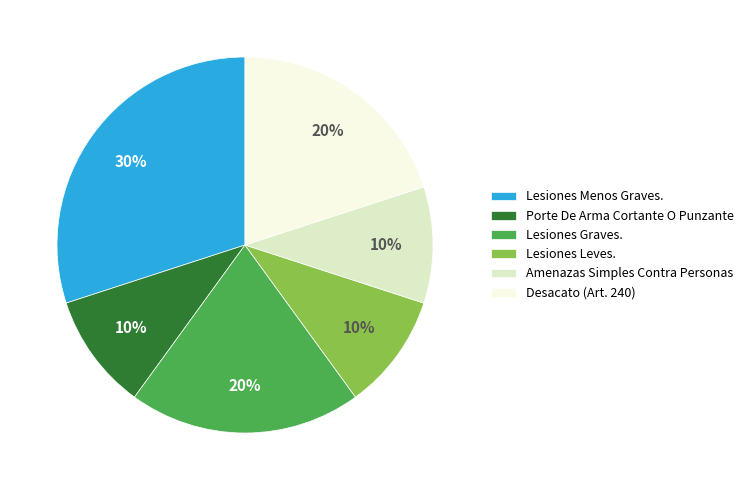

Do Lesiones Leves. and Porte De Arma Cortante O Punzante together represent more than half of the pie?

No